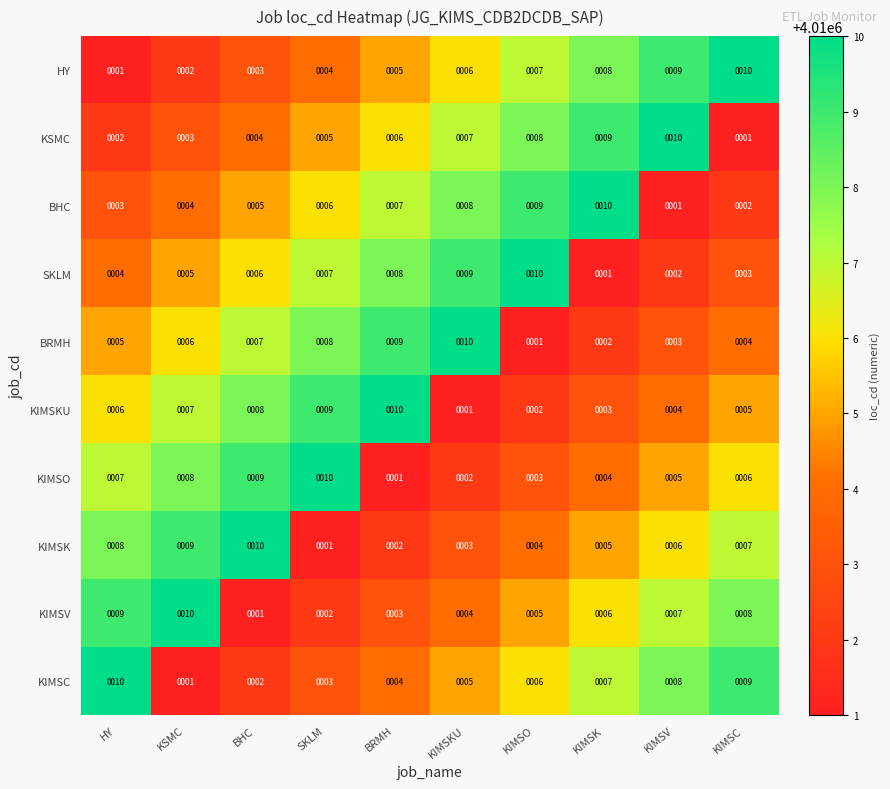

What is the average value of the KSMC series?

6